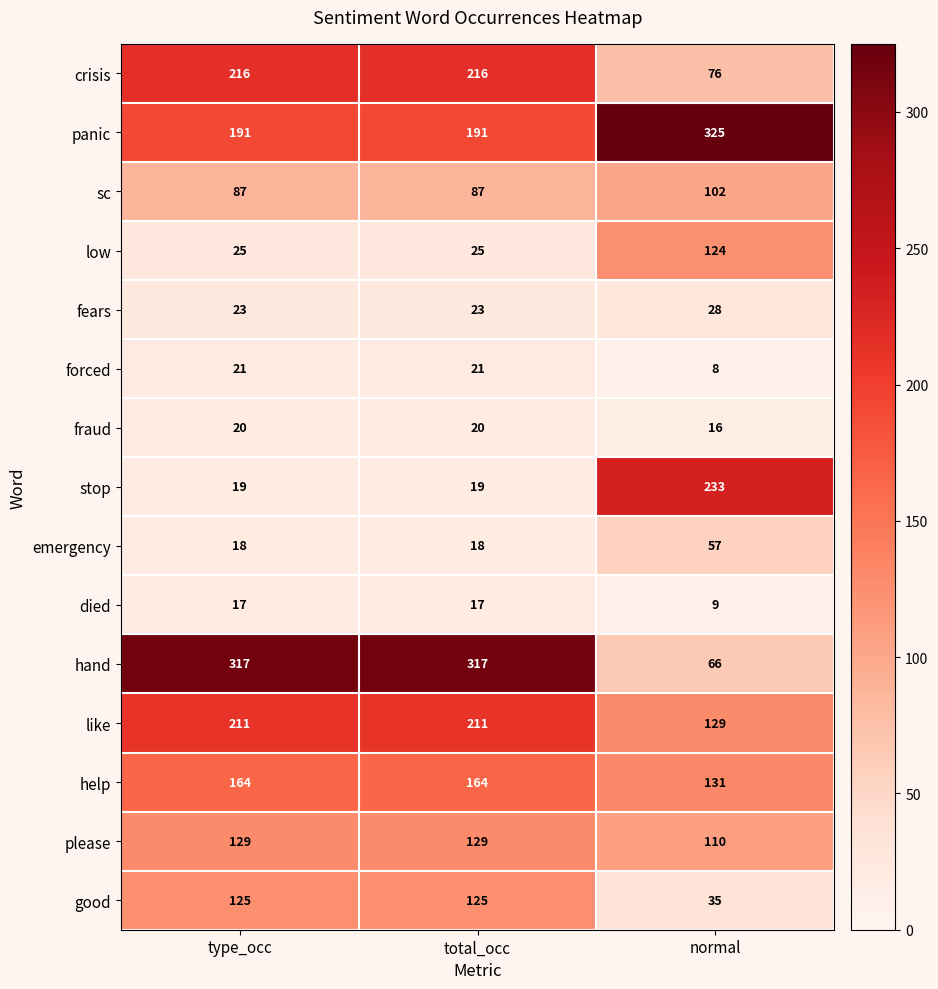

Which label corresponds to the largest value in the chart?

normal